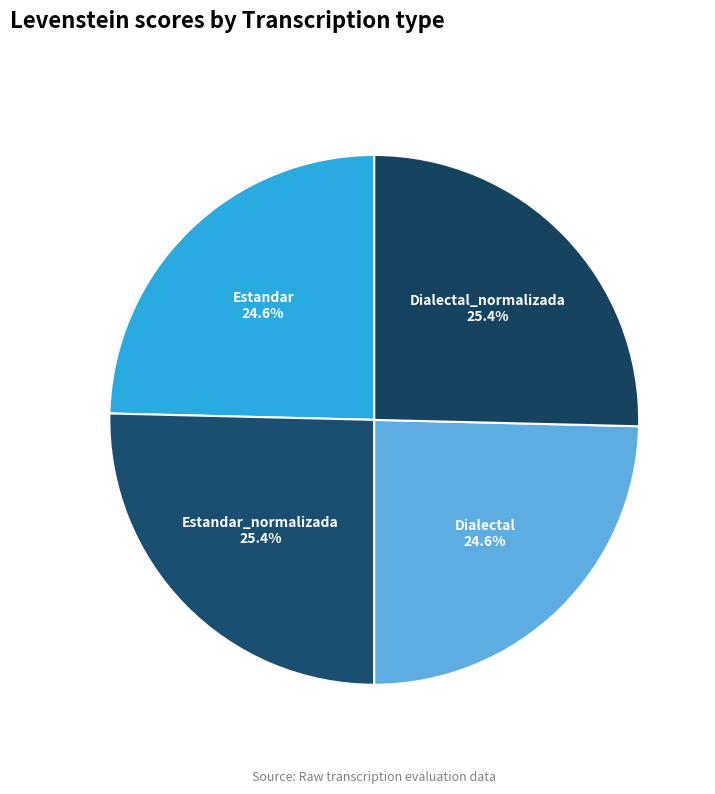

Count the number of slices in the pie.

4